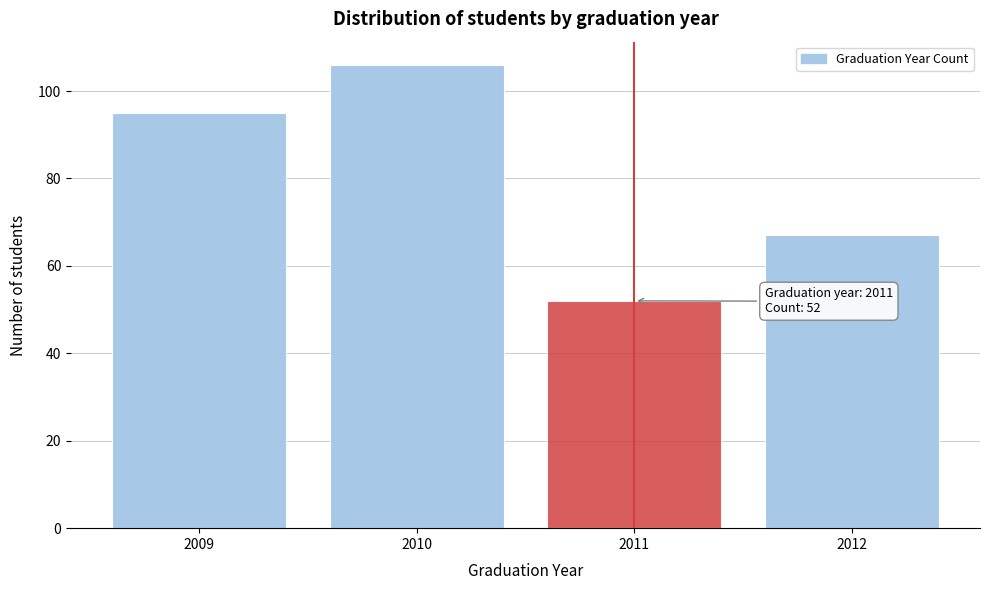

Reading left to right, list all the values displayed in this chart.

95	106	52	67